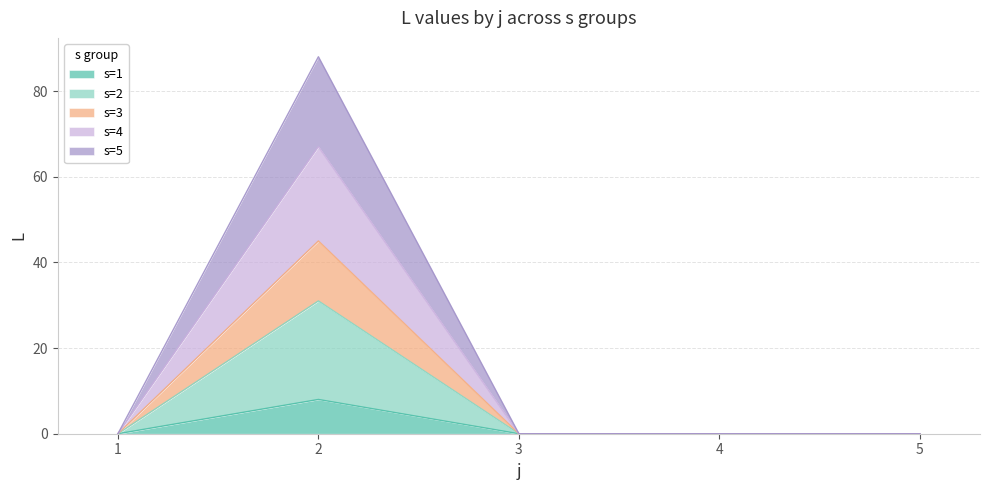

Does the chart have visible grid lines?

Yes